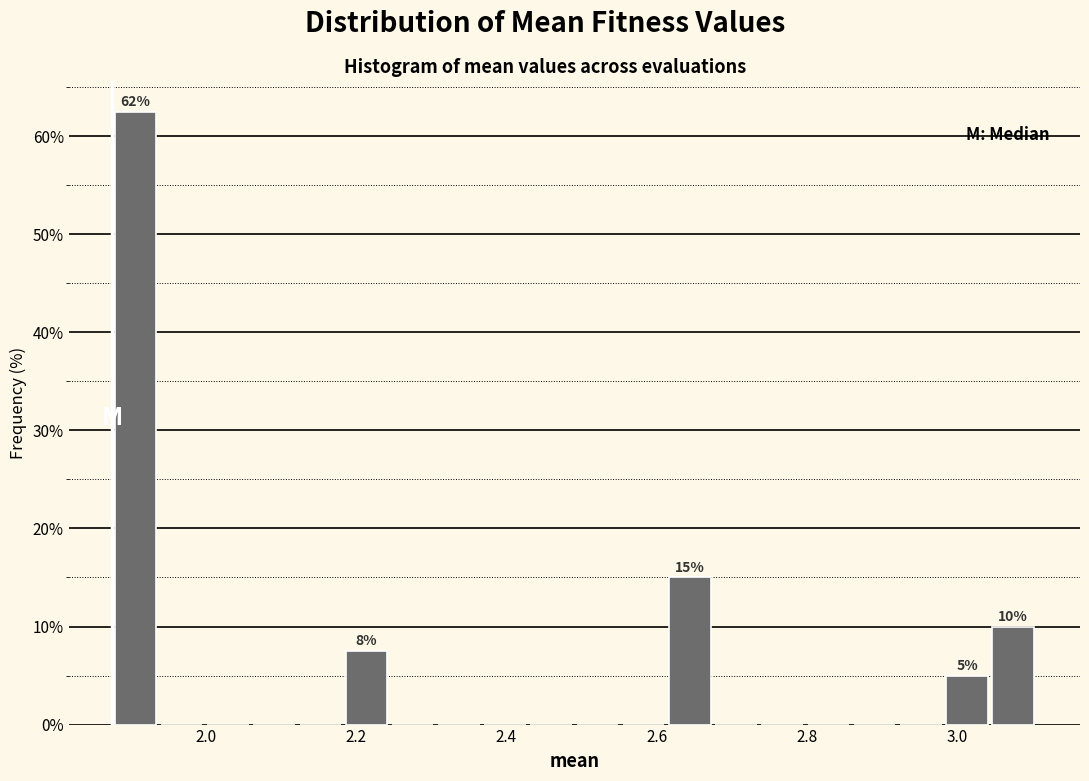

Read against the x-axis, roughly where is the centre of the tallest bar?

1.90